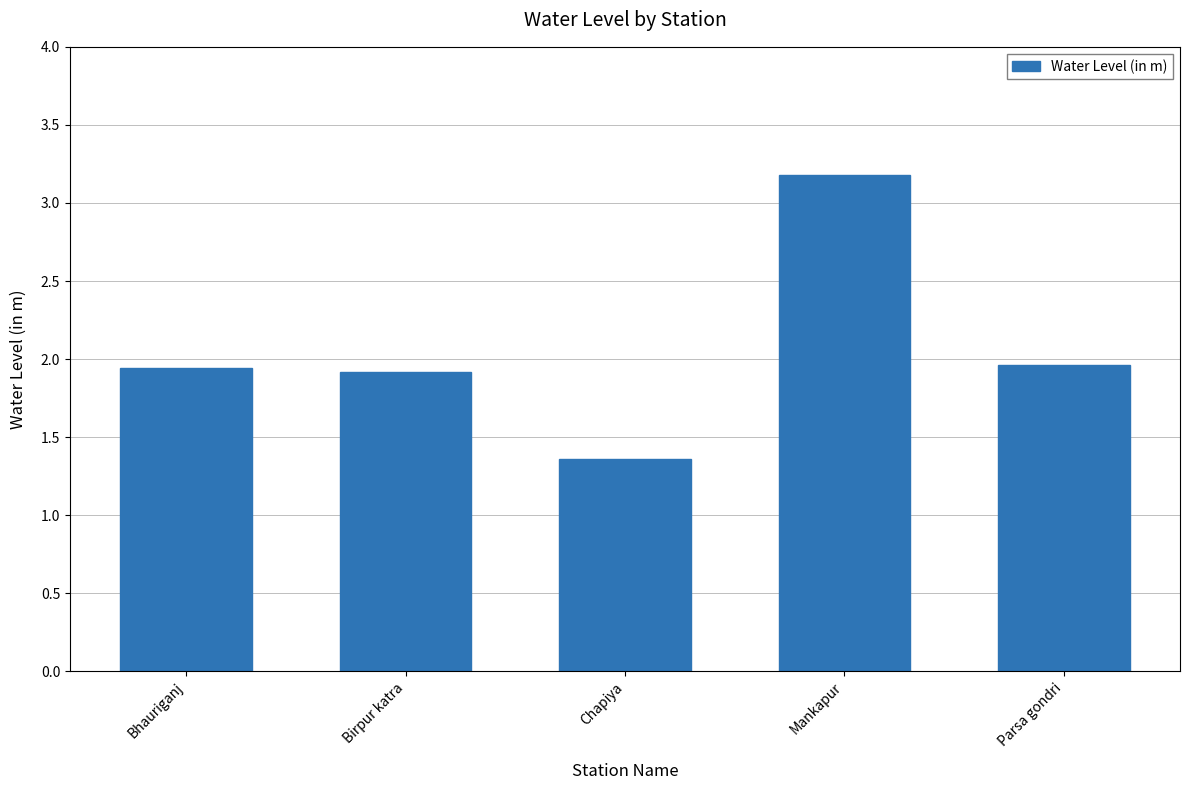

What is the difference between the maximum and second lowest values?

1.3